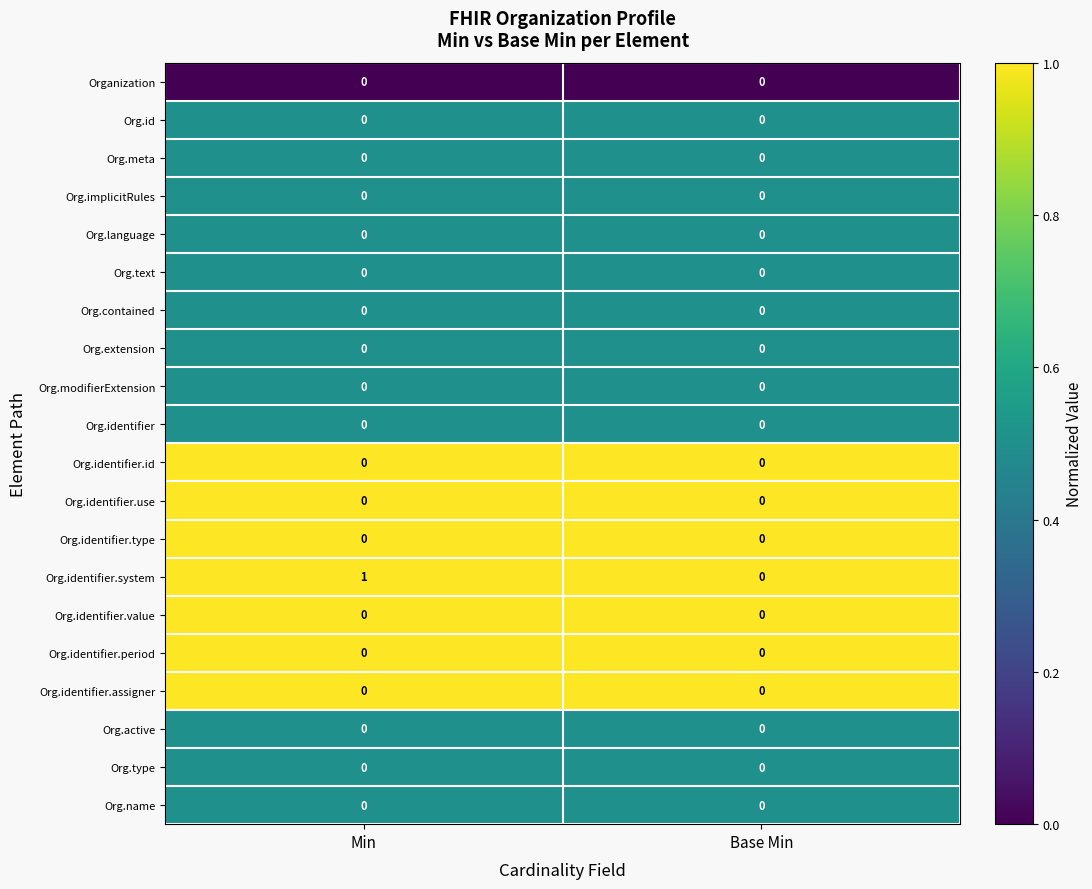

Reading left to right, transcribe all the data shown in this chart.

row_0: Min=0.0	Base Min=0.0
row_1: Min=0.5	Base Min=0.5
row_2: Min=0.5	Base Min=0.5
row_3: Min=0.5	Base Min=0.5
row_4: Min=0.5	Base Min=0.5
row_5: Min=0.5	Base Min=0.5
row_6: Min=0.5	Base Min=0.5
row_7: Min=0.5	Base Min=0.5
row_8: Min=0.5	Base Min=0.5
row_9: Min=0.5	Base Min=0.5
row_10: Min=1.0	Base Min=1.0
row_11: Min=1.0	Base Min=1.0
row_12: Min=1.0	Base Min=1.0
row_13: Min=2.0	Base Min=1.0
row_14: Min=1.0	Base Min=1.0
row_15: Min=1.0	Base Min=1.0
row_16: Min=1.0	Base Min=1.0
row_17: Min=0.5	Base Min=0.5
row_18: Min=0.5	Base Min=0.5
row_19: Min=0.5	Base Min=0.5